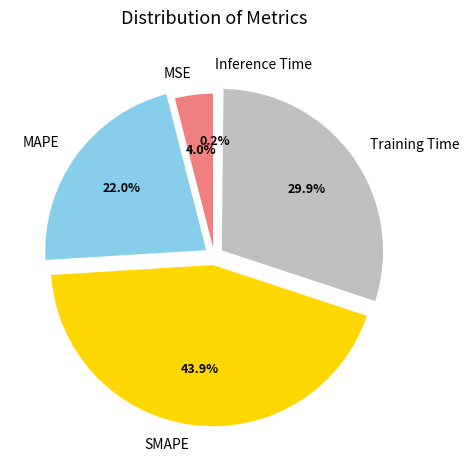

Which category has the biggest portion of the pie?

SMAPE